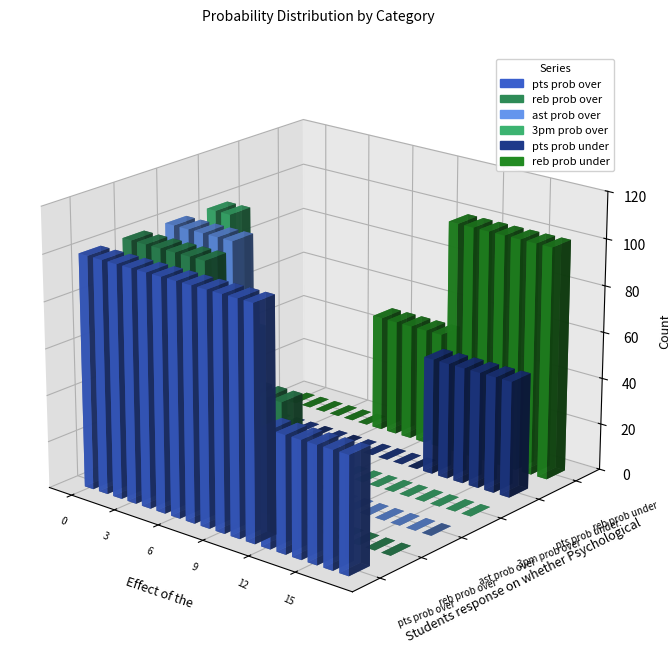

Reading right to left, extract all data points from this chart.

pts prob over: 17=50	16=50	15=50	14=50	13=50	12=50	11=100	10=100	9=100	8=100	7=100	6=100	5=100	4=100	3=100	2=100	1=100	0=100
reb prob over: 17=0	16=0	15=0	14=0	13=0	12=0	11=0	10=50	9=50	8=50	7=50	6=50	5=100	4=100	3=100	2=100	1=100	0=100
ast prob over: 17=0	16=0	15=0	14=0	13=0	12=0	11=0	10=0	9=0	8=0	7=0	6=0	5=0	4=100	3=100	2=100	1=100	0=100
3pm prob over: 17=0	16=0	15=0	14=0	13=0	12=0	11=0	10=0	9=0	8=0	7=0	6=0	5=0	4=0	3=0	2=50	1=100	0=100
pts prob under: 17=50	16=50	15=50	14=50	13=50	12=50	11=0	10=0	9=0	8=0	7=0	6=0	5=0	4=0	3=0	2=0	1=0	0=0
reb prob under: 17=100	16=100	15=100	14=100	13=100	12=100	11=100	10=50	9=50	8=50	7=50	6=50	5=0	4=0	3=0	2=0	1=0	0=0